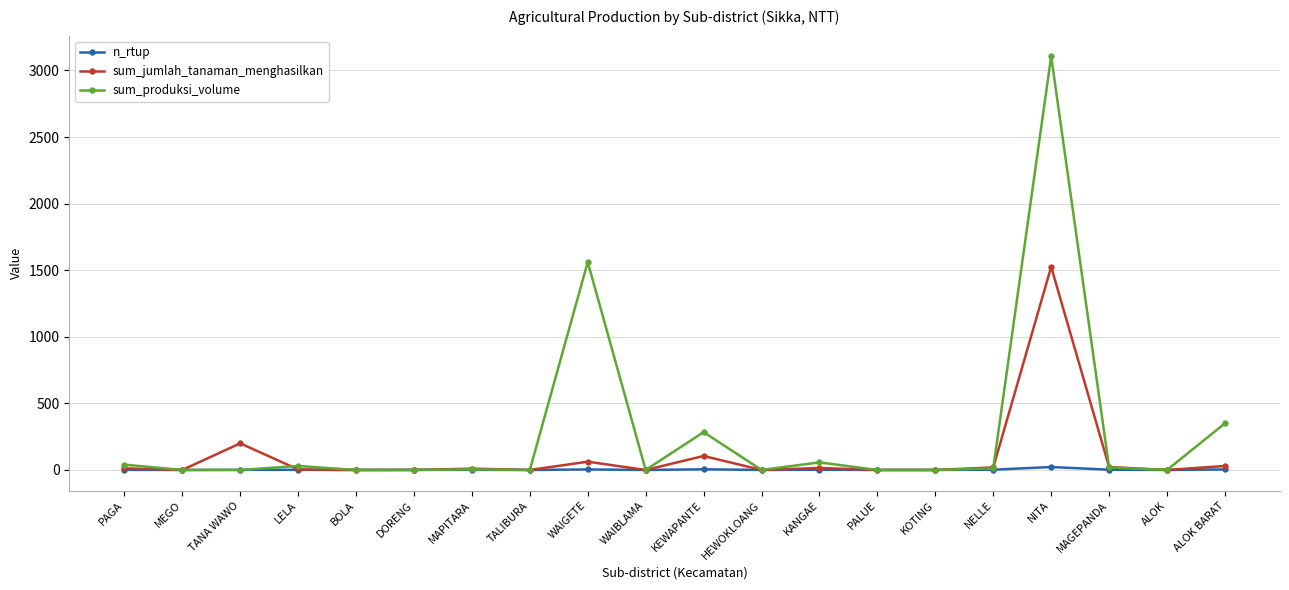

True or false: sum_produksi_volume has more than 0 points higher than both neighbors.

True